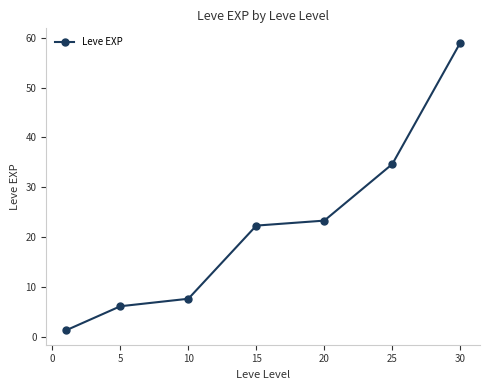

True or false: there are more than 1 points higher than both neighbors.

False